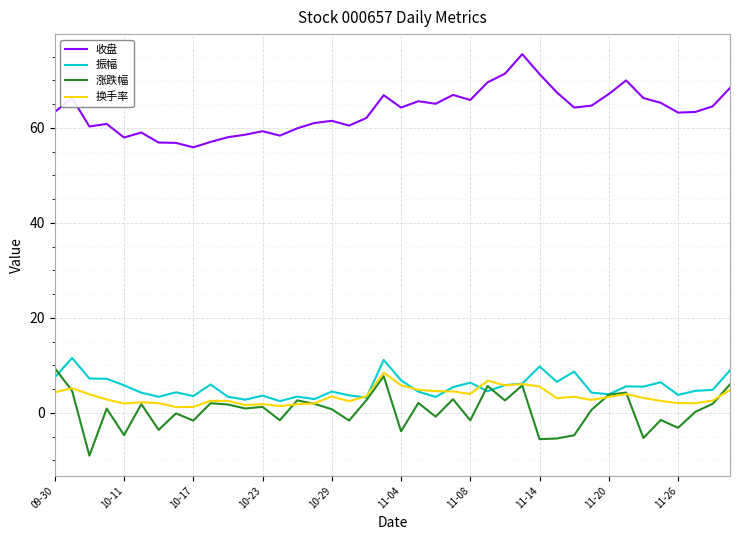

What is the minimum value shown in the chart?

-9.0